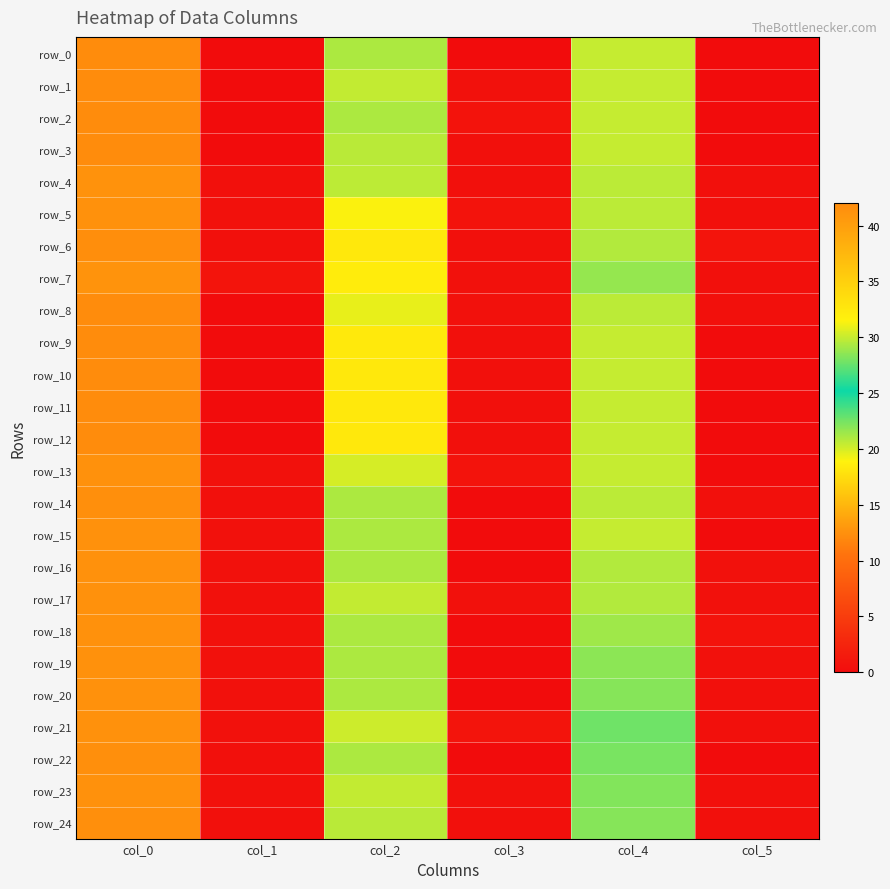

Reading left to right, list all the values displayed in this chart.

row_0: 42.0	0.0	21.0	0.0	30.0	0.0
row_1: 42.0	0.0	20.5	0.5	30.0	0.0
row_2: 42.0	0.0	21.0	0.7	30.0	0.0
row_3: 42.0	0.0	20.8	0.4	30.0	0.0
row_4: 41.3	0.5	20.7	0.5	29.8	0.4
row_5: 41.5	0.5	19.0	0.7	29.8	0.4
row_6: 41.8	0.4	18.2	0.4	29.5	0.9
row_7: 41.2	0.8	18.5	0.5	28.8	0.4
row_8: 42.0	0.0	19.5	0.5	29.8	0.4
row_9: 42.0	0.0	18.3	0.5	30.0	0.0
row_10: 42.0	0.0	18.2	0.4	30.0	0.0
row_11: 42.0	0.0	18.2	0.4	30.0	0.0
row_12: 42.0	0.0	18.2	0.4	30.0	0.0
row_13: 41.5	0.5	20.0	0.7	30.0	0.0
row_14: 41.7	0.5	21.0	0.0	29.8	0.4
row_15: 41.5	0.5	21.0	0.0	30.0	0.0
row_16: 41.5	0.5	21.0	0.0	29.5	0.5
row_17: 41.5	0.5	20.5	0.5	29.5	0.5
row_18: 41.5	0.5	21.0	0.0	29.0	0.7
row_19: 41.5	0.5	21.0	0.0	28.5	0.5
row_20: 41.5	0.5	21.0	0.0	28.3	0.5
row_21: 41.5	0.5	20.2	0.8	27.8	0.4
row_22: 41.7	0.5	21.0	0.0	28.0	0.0
row_23: 41.5	0.5	20.5	0.5	28.2	0.4
row_24: 41.7	0.5	20.8	0.4	28.3	0.5